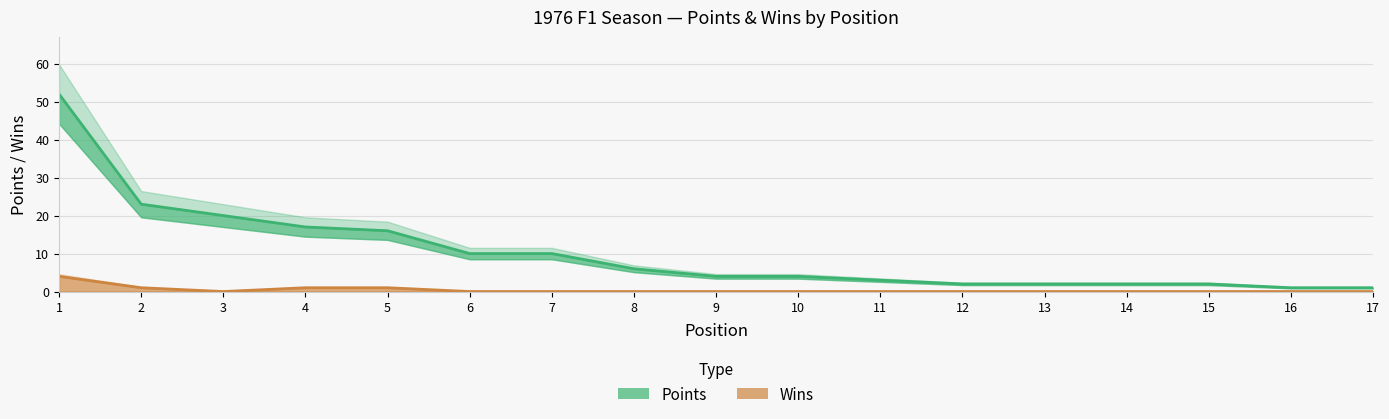

Rank the series by their maximum value, from highest to lowest.

Points, Wins